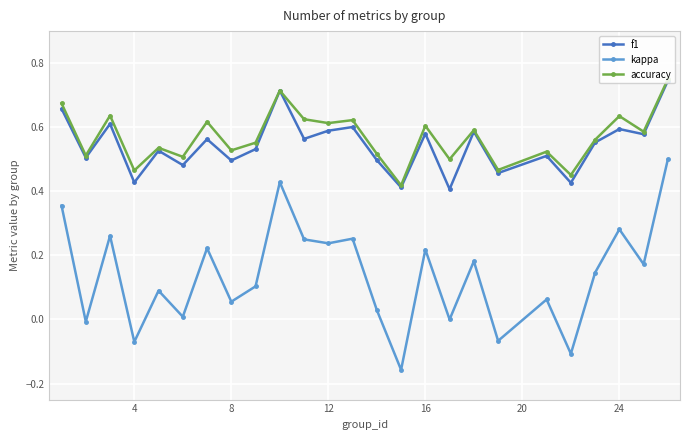

True or false: f1 has more than 2 interior local peaks.

True